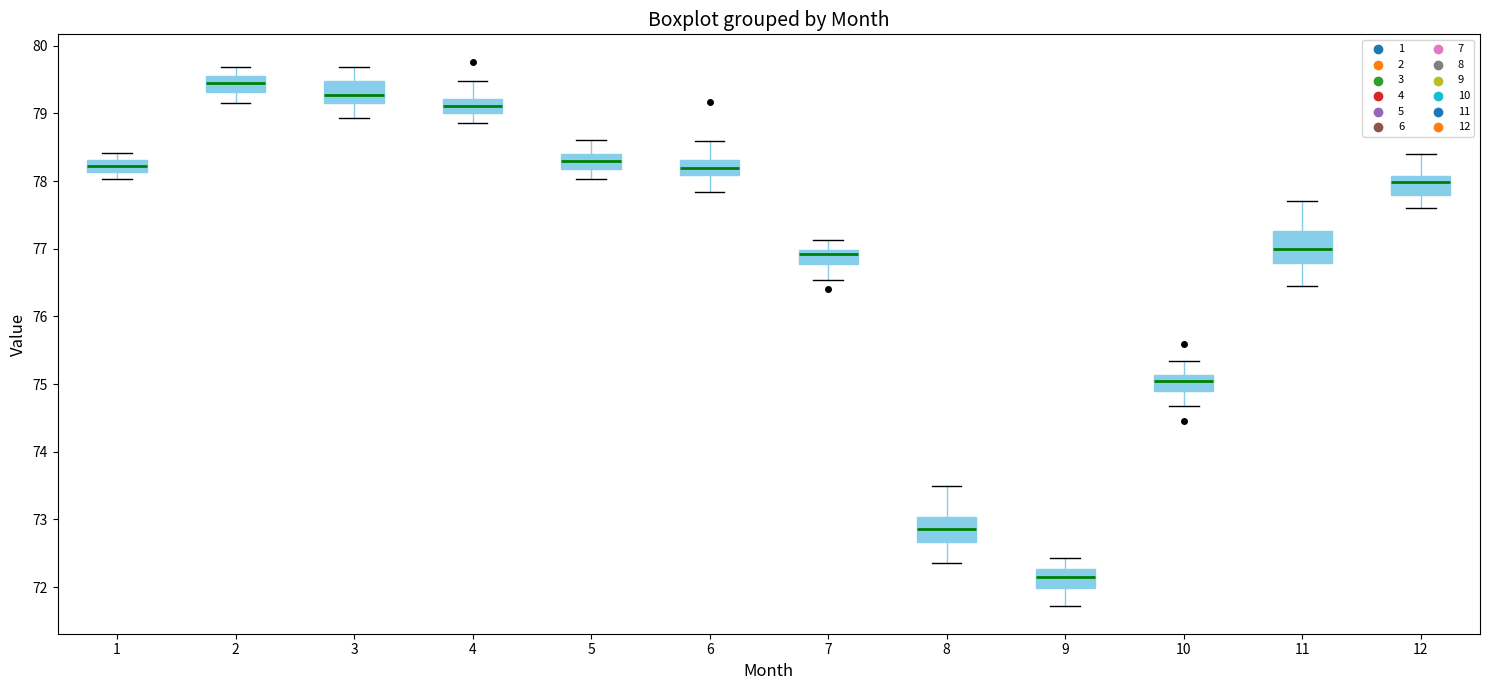

Comparing the boxes themselves (not the whiskers), which one is the tallest?

11